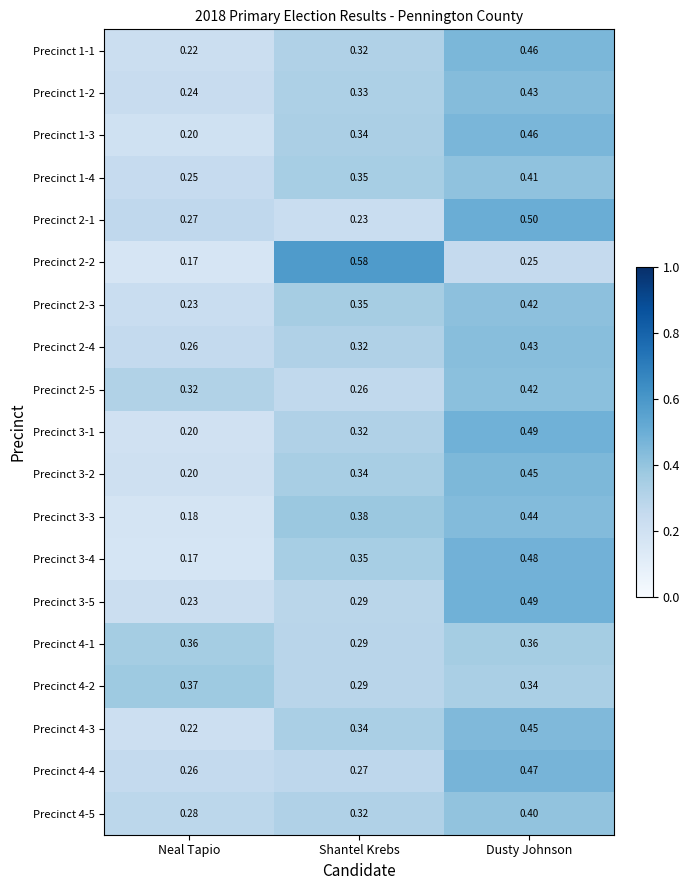

Where is Precinct 1-3 nearest to the value 0?

Neal Tapio